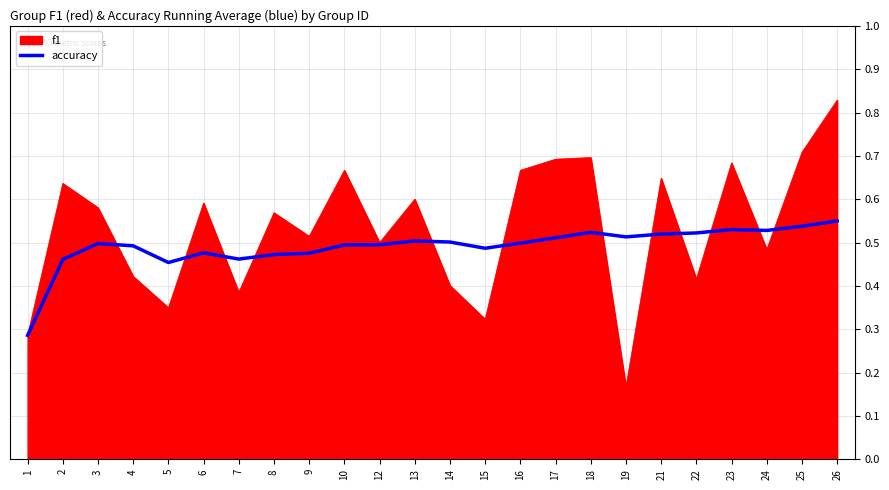

How many series are shown in this chart?

2